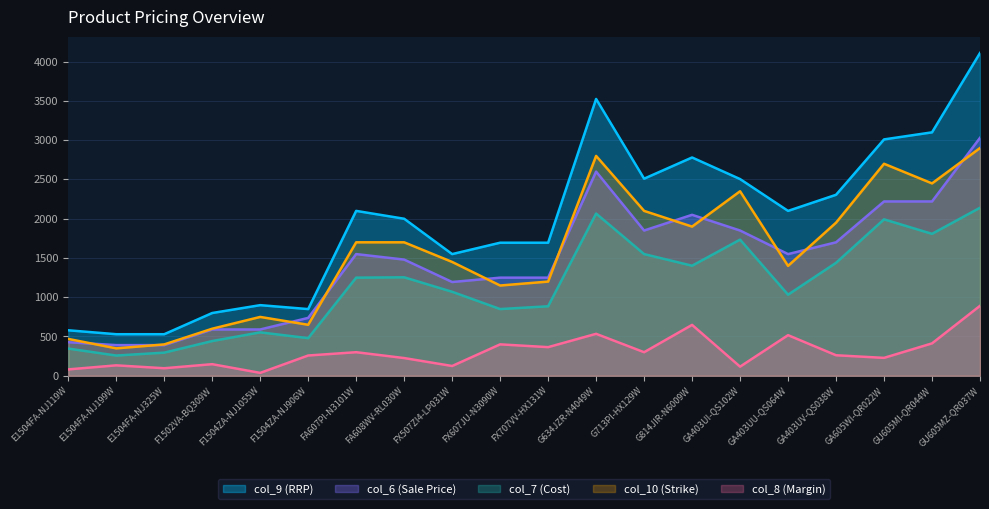

Reading left to right, list all the values displayed in this chart.

col_9 (RRP): 579.0	529.0	529.0	799.0	899.0	849.0	2099.0	1999.0	1549.0	1694.0	1694.0	3524.0	2509.0	2779.0	2504.0	2099.0	2304.0	3009.0	3099.0	4109.0
col_6 (Sale Price): 427.1	390.2	390.2	589.4	589.4	736.9	1549.0	1479.0	1193.5	1249.0	1249.0	2599.0	1849.0	2049.0	1849.0	1549.0	1699.0	2219.0	2219.0	3029.0
col_7 (Cost): 346.0	257.5	294.3	441.9	552.5	478.8	1249.0	1253.4	1068.9	849.0	884.5	2064.8	1549.0	1400.9	1732.9	1032.0	1437.8	1991.1	1806.6	2138.6
col_10 (Strike): 469.0	349.0	399.0	599.0	749.0	649.0	1699.0	1699.0	1449.0	1149.0	1199.0	2799.0	2099.0	1899.0	2349.0	1399.0	1949.0	2699.0	2449.0	2899.0
col_8 (Margin): 81.2	132.8	95.9	147.5	36.9	258.1	300.0	225.6	124.6	400.0	364.5	534.2	300.0	648.1	116.1	517.0	261.2	227.9	412.4	890.4